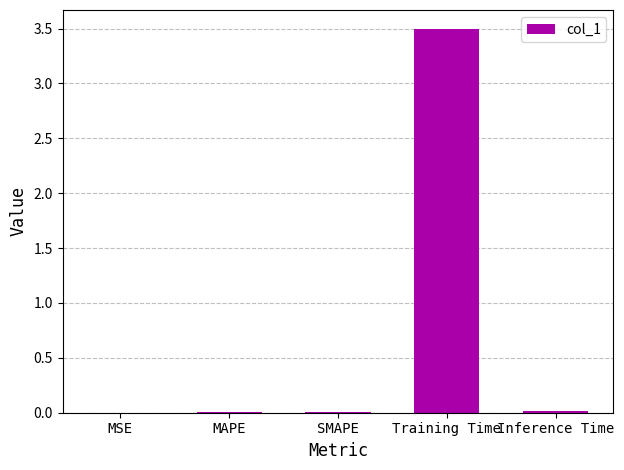

What is the sum of all values?

3.5